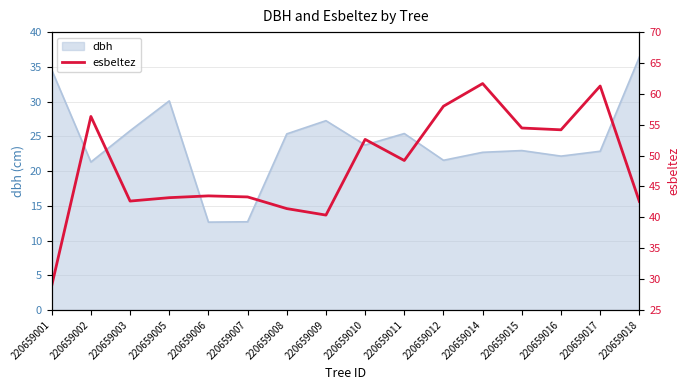

How many data points are above 49?

8